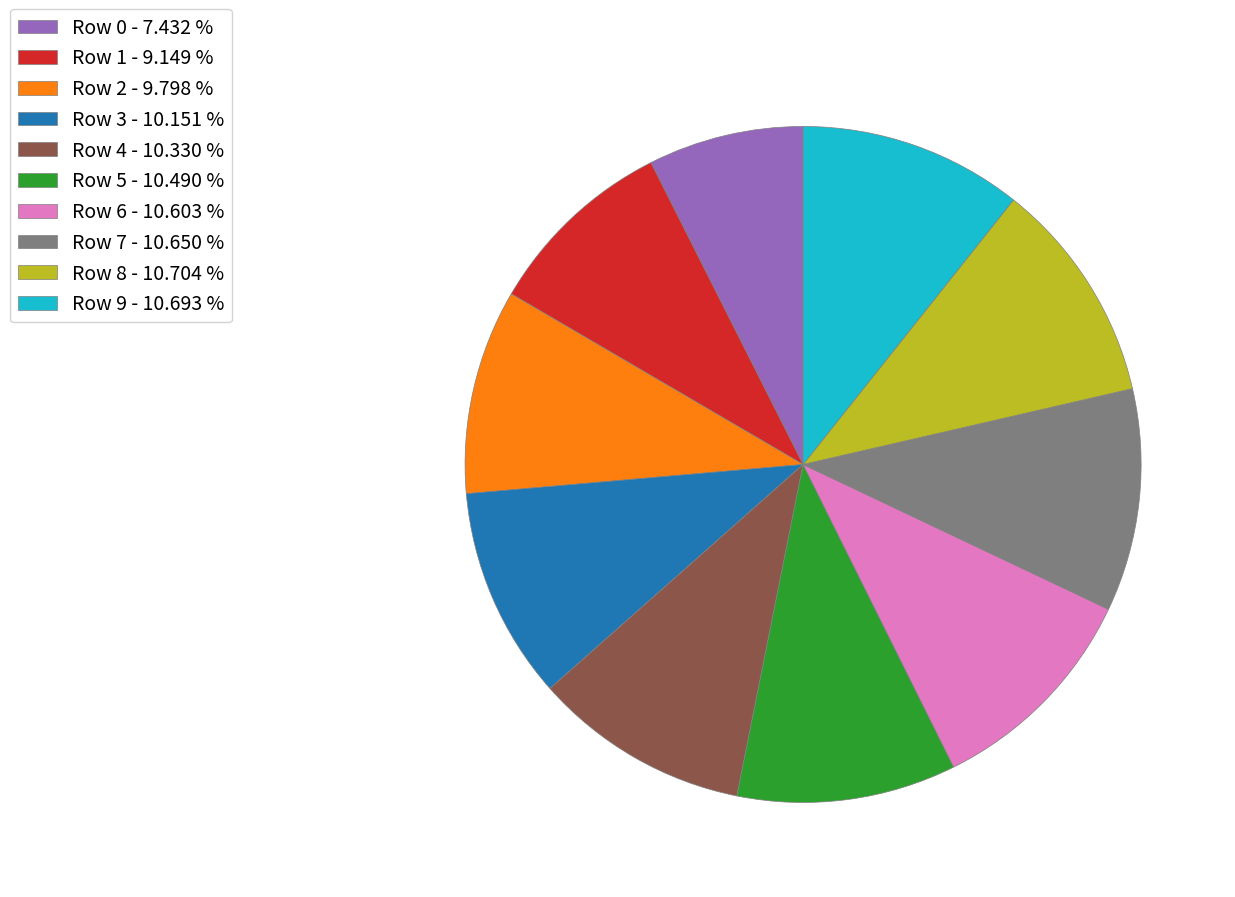

Combined, do Row 8 - 10.704 % and Row 5 - 10.490 % account for over 50%?

No